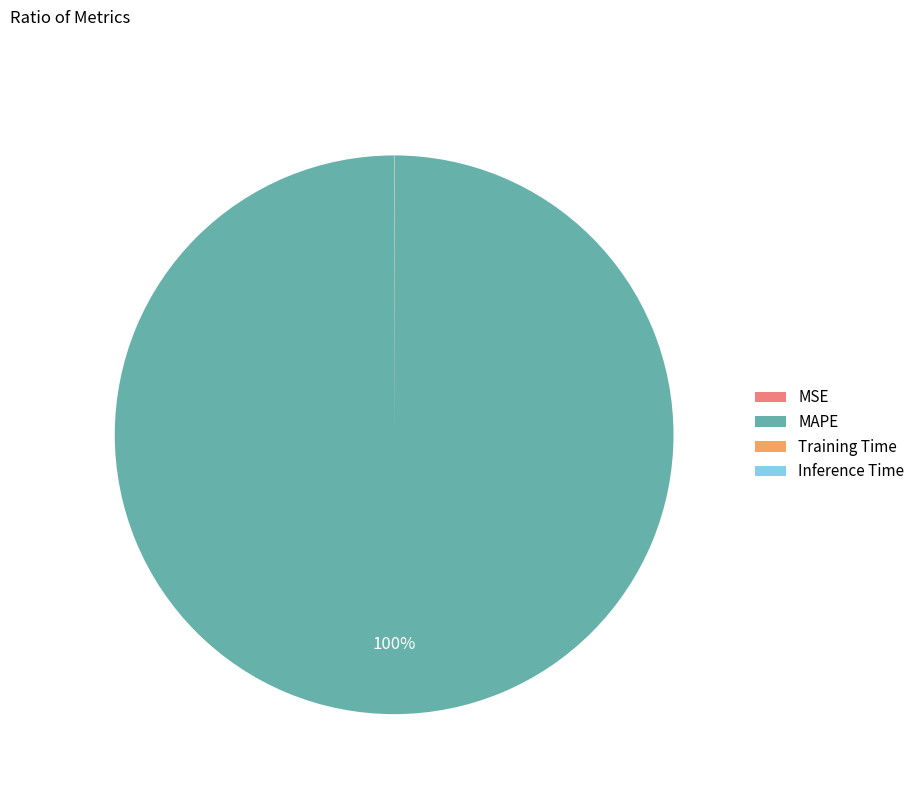

To the nearest percent, what is the difference between the largest and smallest slice percentages?

100%